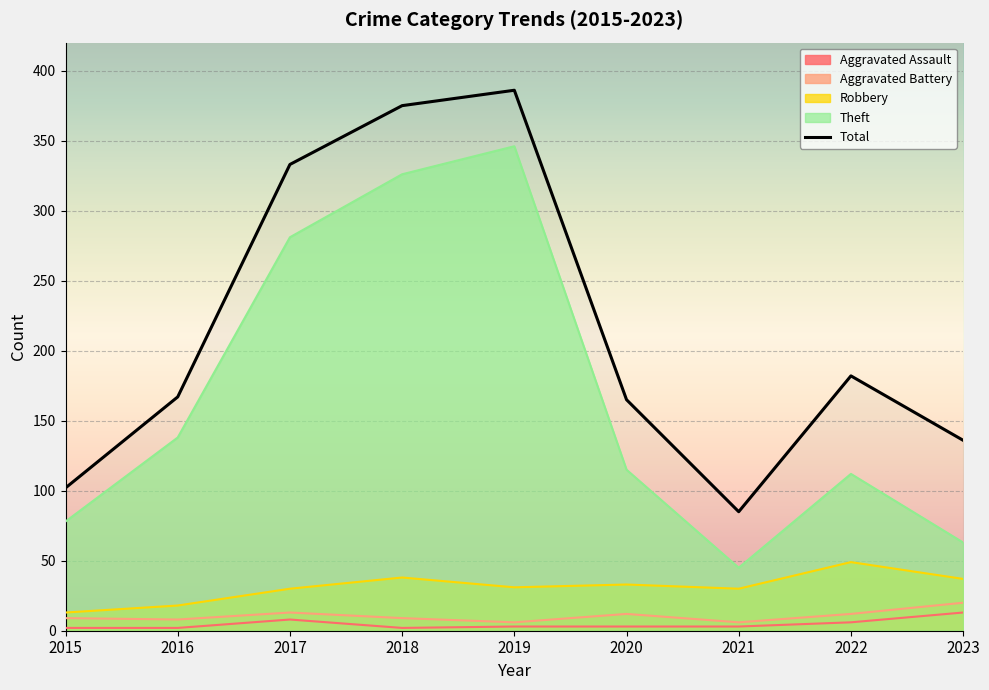

What is the sum of the values at 2018 and 2021?

460